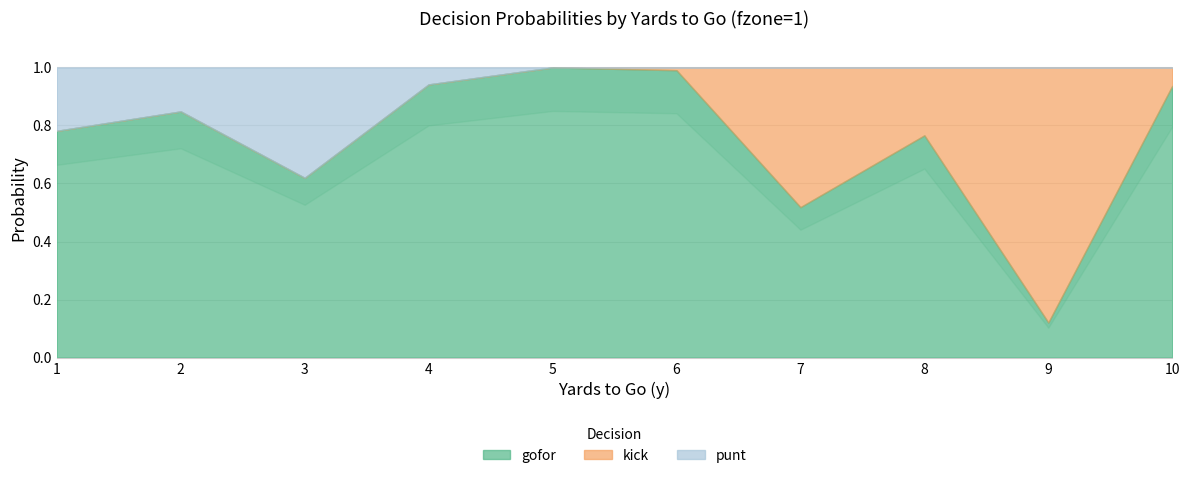

Reading left to right, what are all the values shown in this chart?

gofor: 0.8	0.8	0.6	0.9	1.0	1.0	0.5	0.8	0.1	0.9
kick: 0.0	0.0	0.0	0.0	0.0	0.0	0.5	0.2	0.9	0.1
punt: 0.2	0.2	0.4	0.1	0.0	0.0	0.0	0.0	0.0	0.0